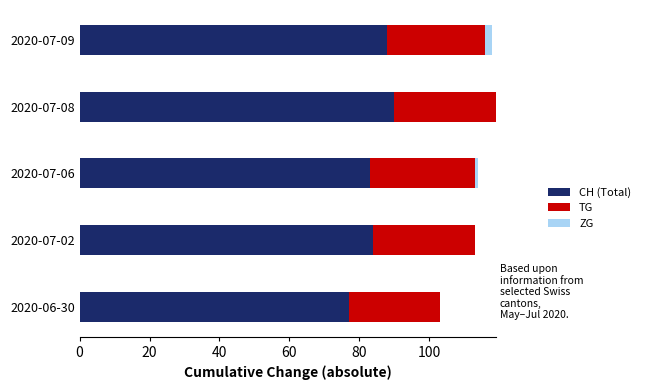

The value of CH (Total) at 2020-07-02 is 84. True or false?

True